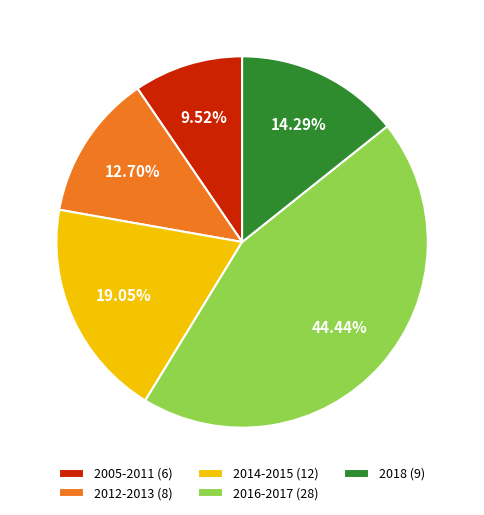

Do 2014-2015 (12) and 2005-2011 (6) together represent more than half of the pie?

No